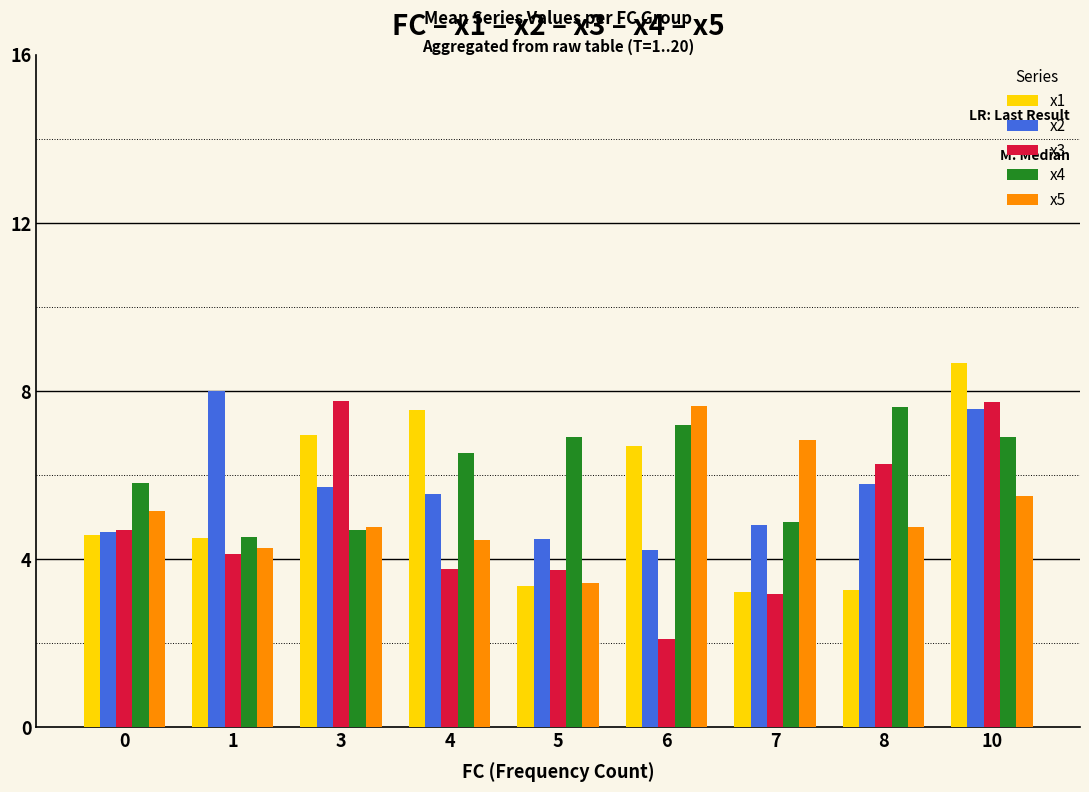

What is the difference between the highest and lowest values at 0?

1.2